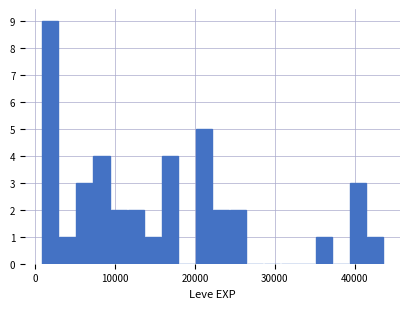

Around what value on the x-axis is the tallest bar? Give the approximate position of its centre, as read against the axis.

2000